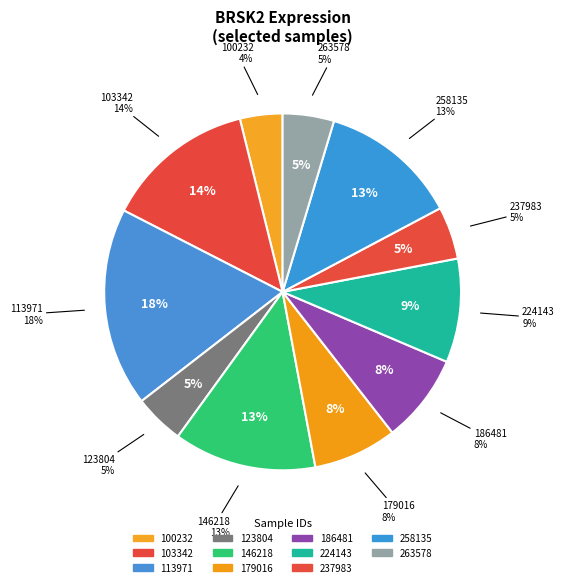

Count the number of slices in the pie.

11